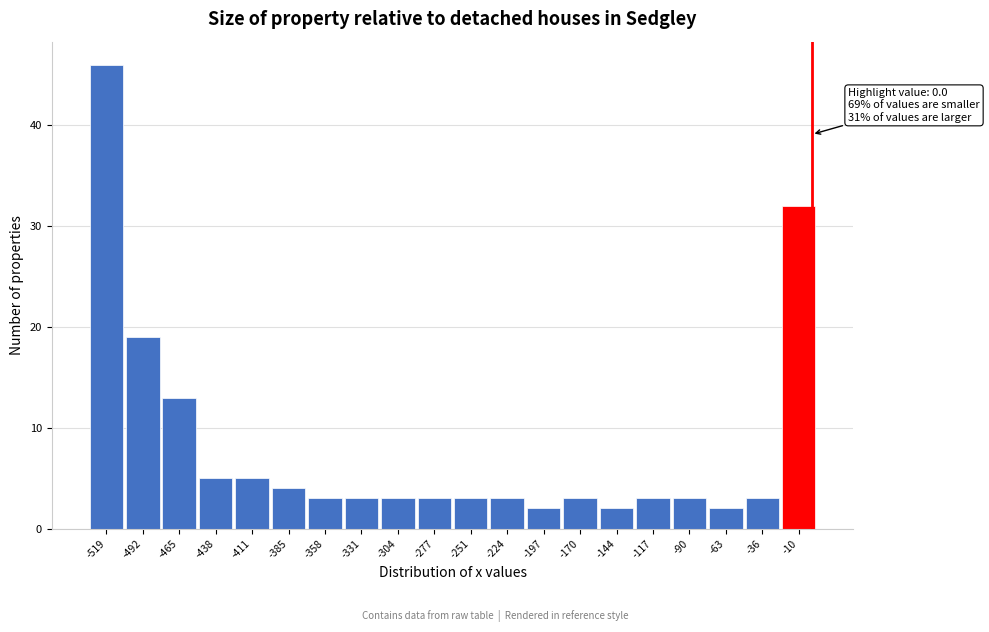

Which range on the x-axis has the tallest bar?

-530 to -505